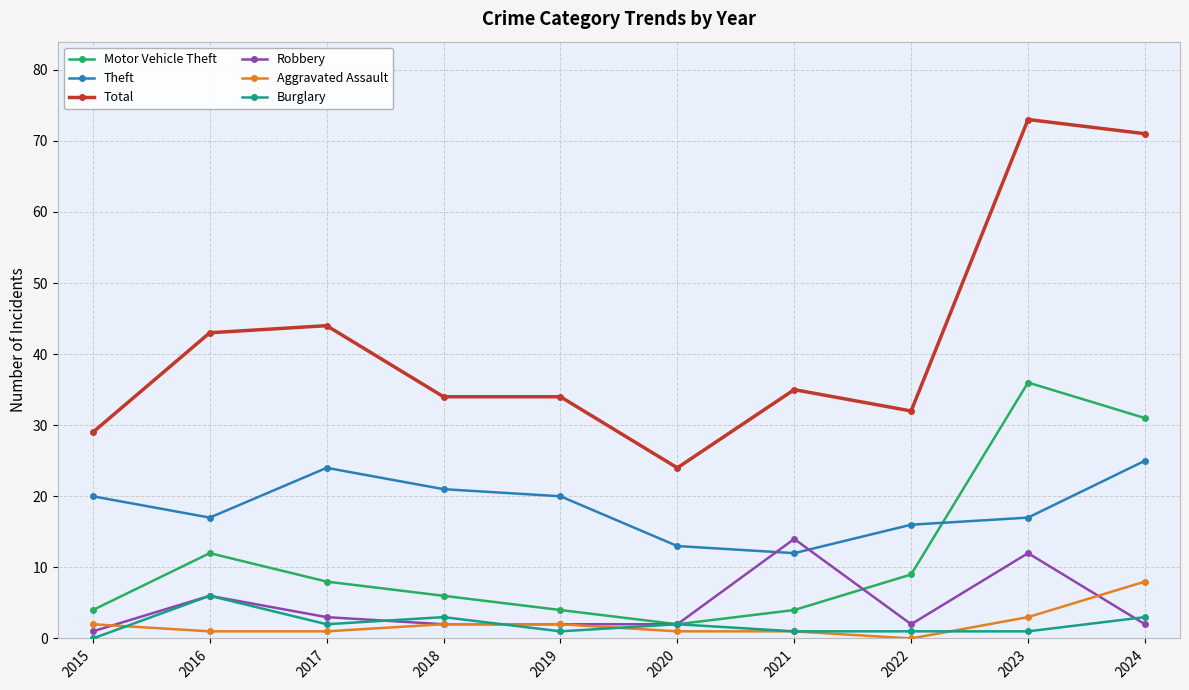

What is the sum of the Burglary values at 2016 and 2015?

6